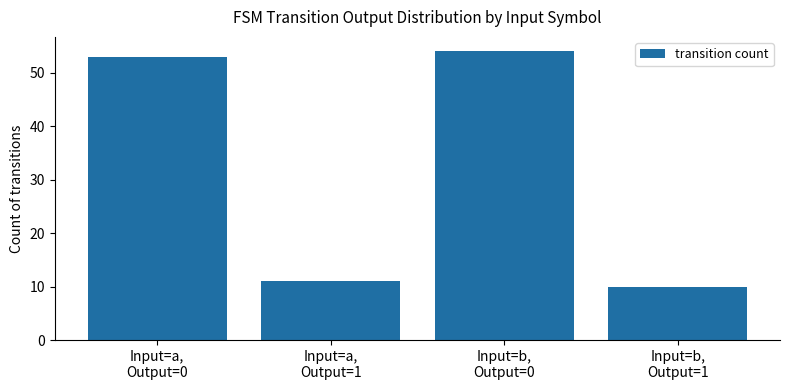

How many bars are there in total?

4